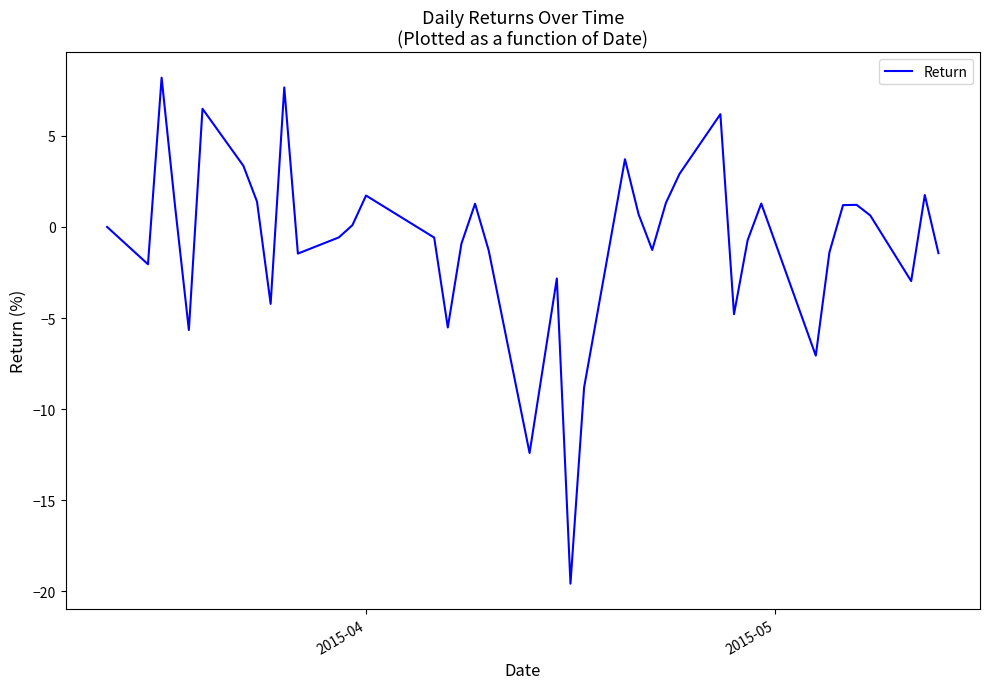

What is the greatest value displayed?

8.2